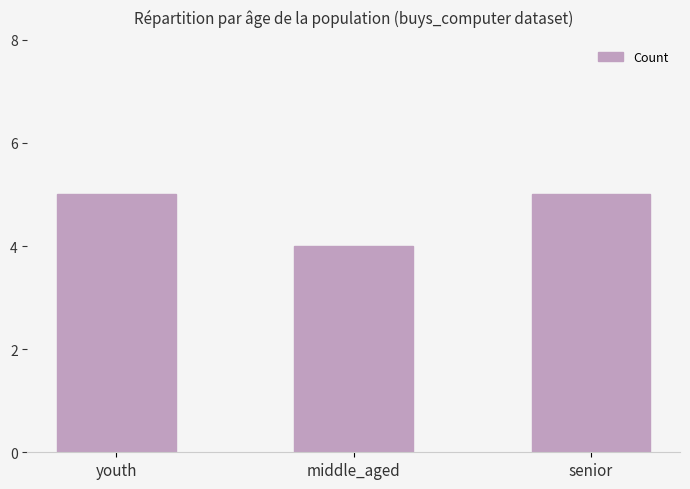

What value does the data have at middle_aged?

4